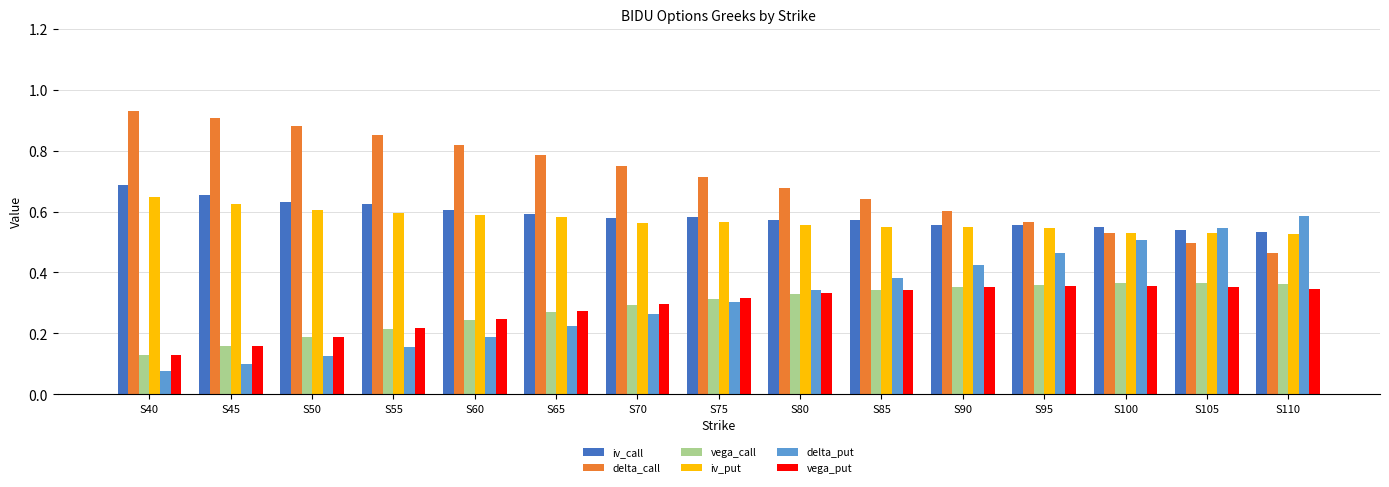

What is the sum of all iv_call values?

8.8